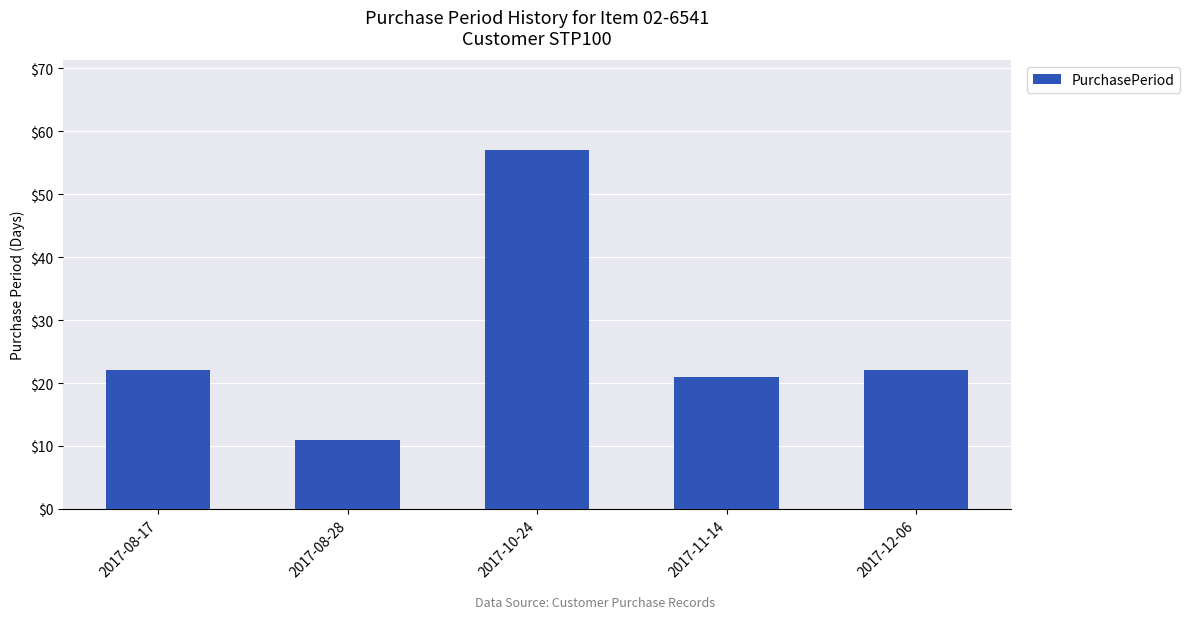

Reading left to right, extract all data points from this chart.

22	11	57	21	22